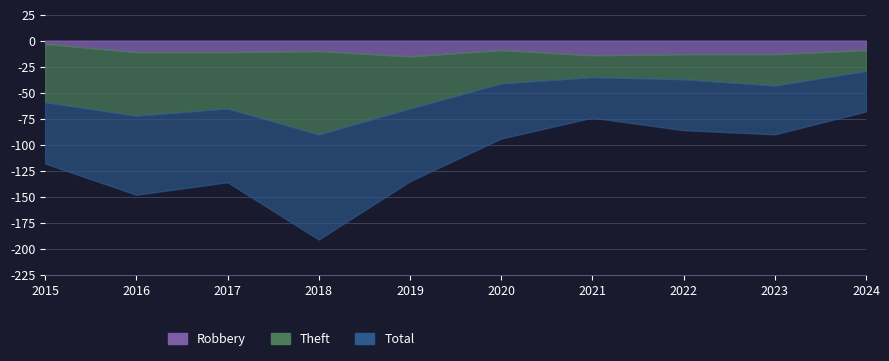

How many lines are shown in the chart?

3